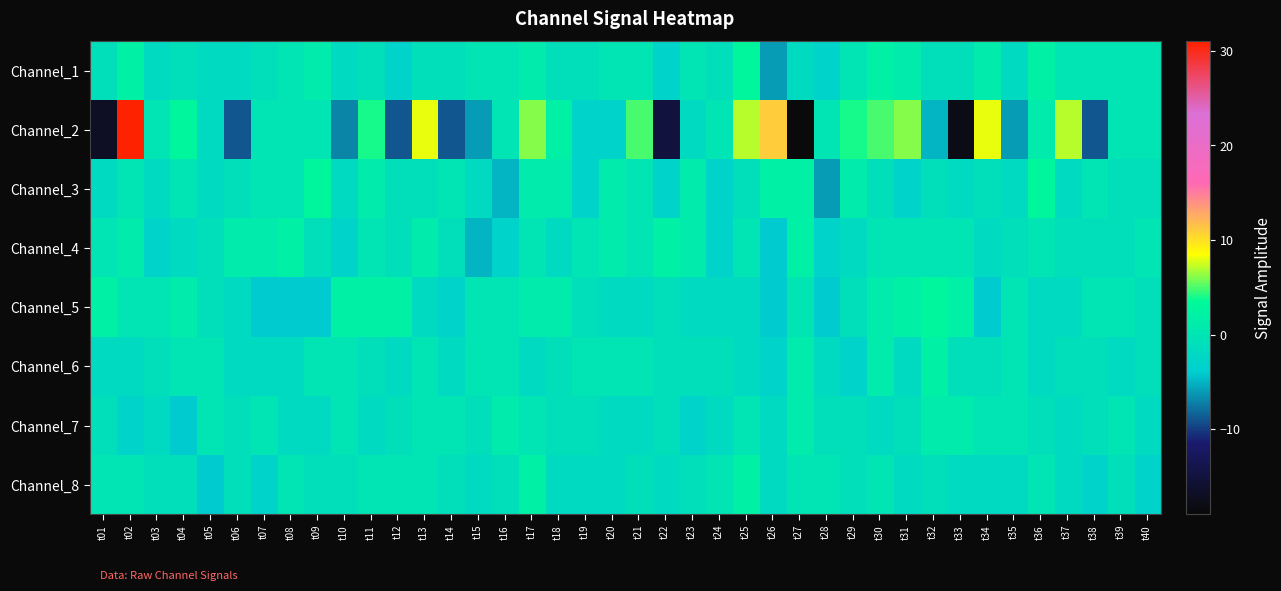

What is the spread (max minus min) of values at t35?

6